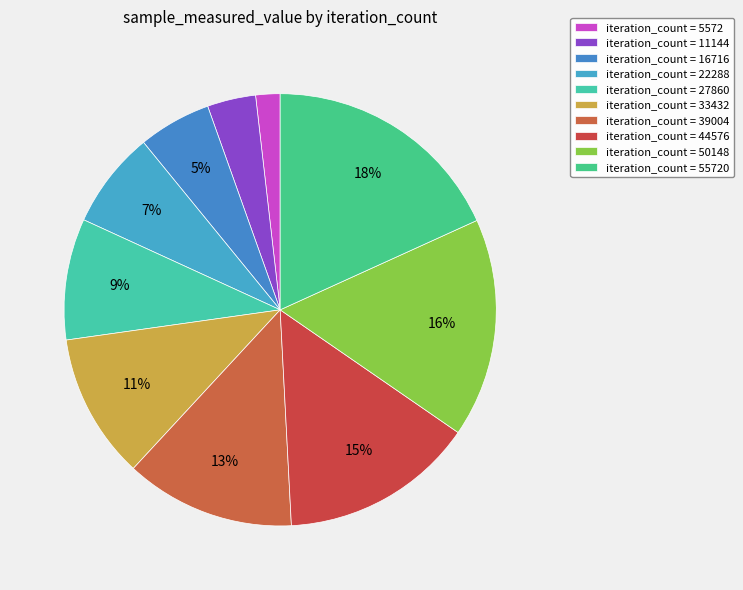

Count the number of slices in the pie.

10